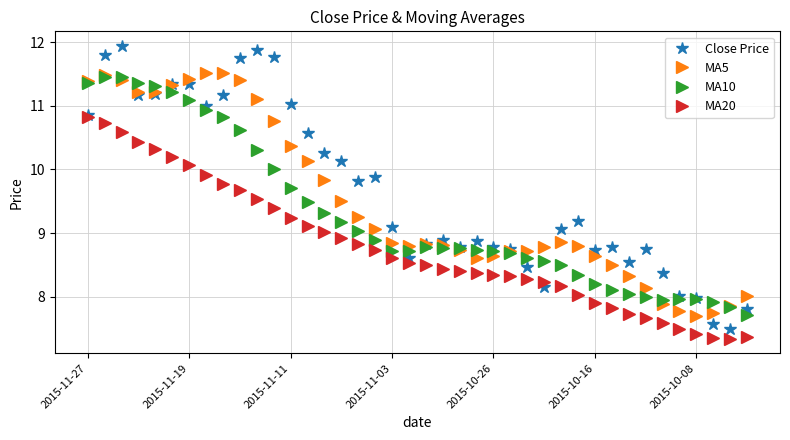

Which series has the widest spread of values?

Close Price